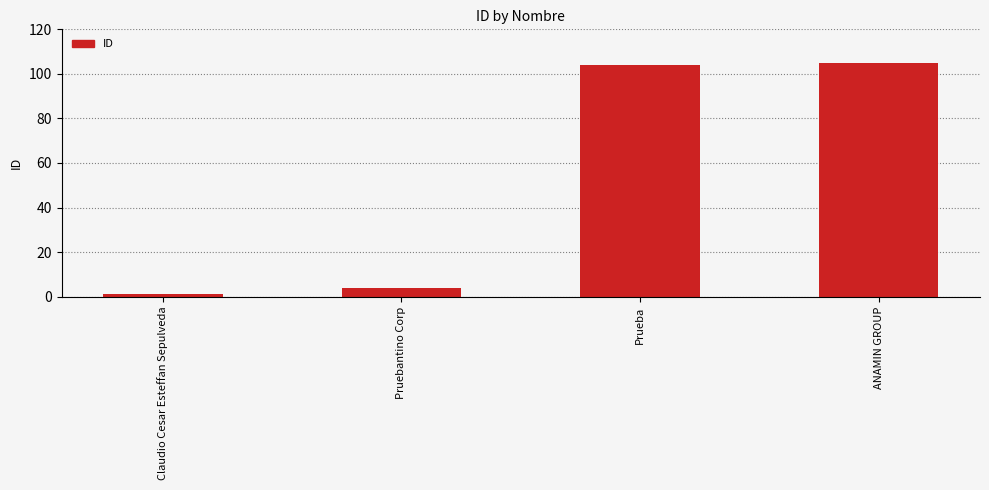

What is the change in value from Claudio Cesar Esteffan Sepulveda to Prueba?

+103